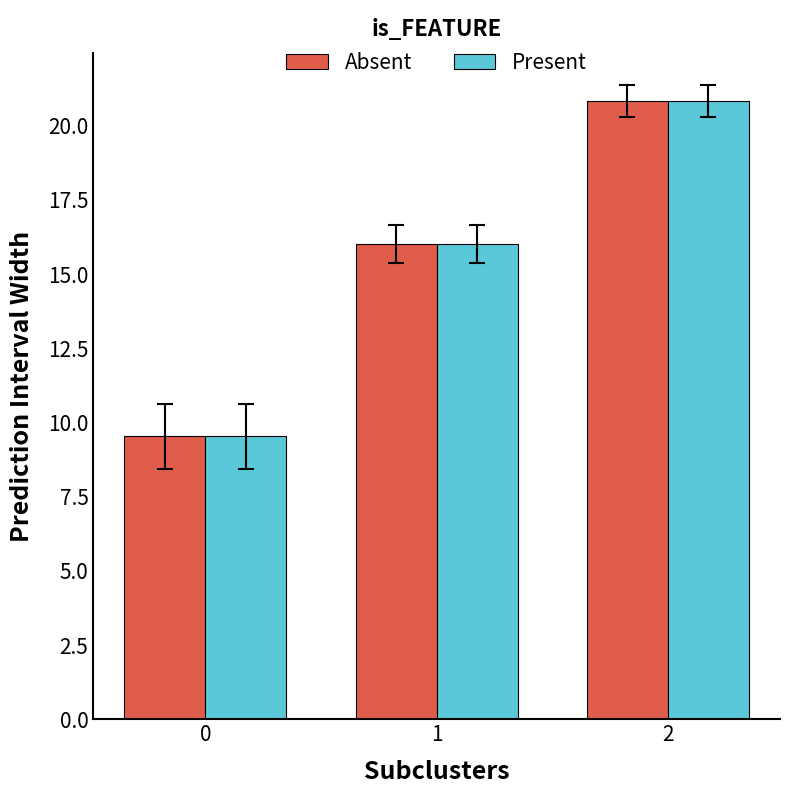

At which label is Present closest to 15?

1